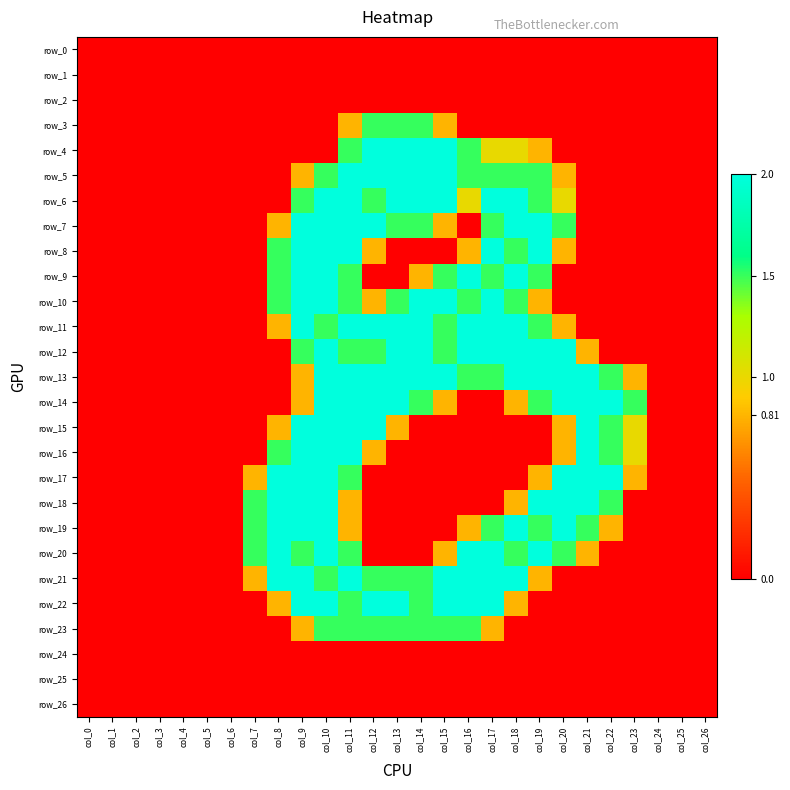

What is the highest value of the row_14 series?

2.0